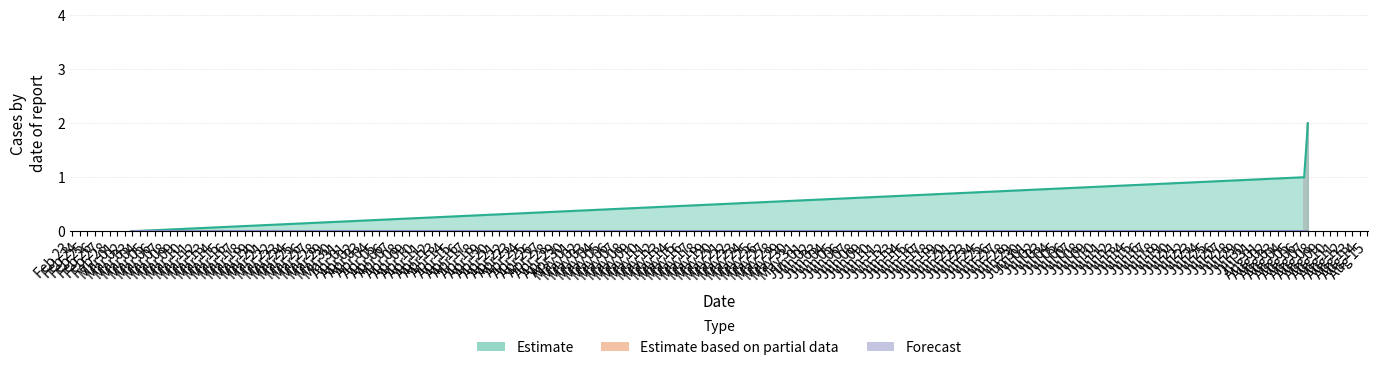

How many values in Estimate are above zero?

2